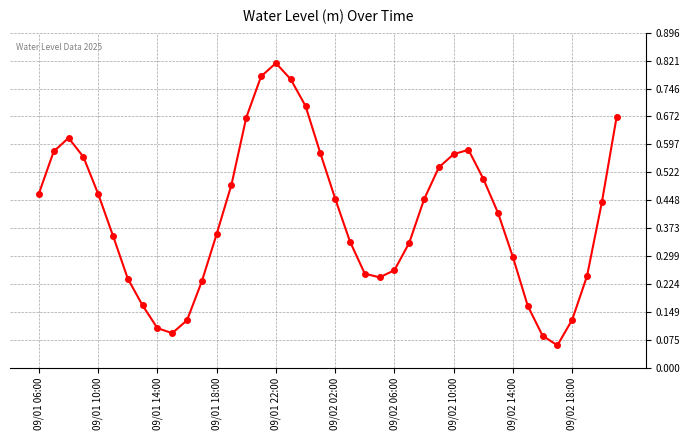

How many points are lower than both their immediate neighbors (excluding endpoints)?

3